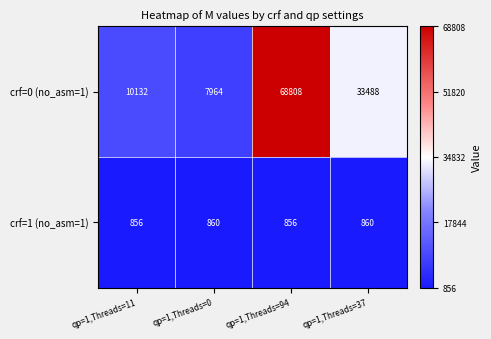

What is the total value across all series at qp=1,Threads=0?

8824